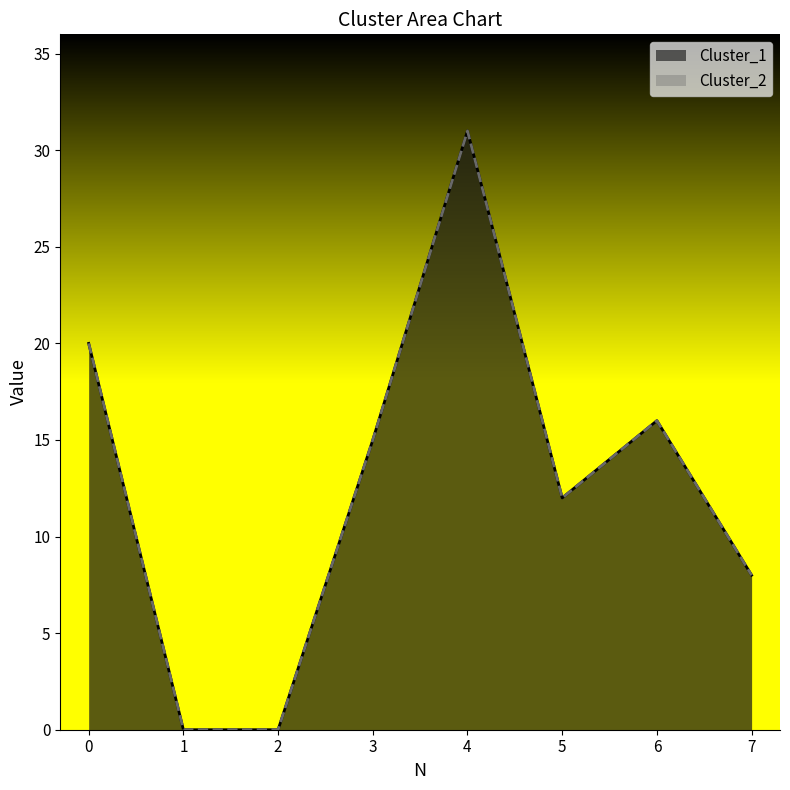

Is the value of Cluster_2 at 4 greater than the value of Cluster_1 at 3?

Yes